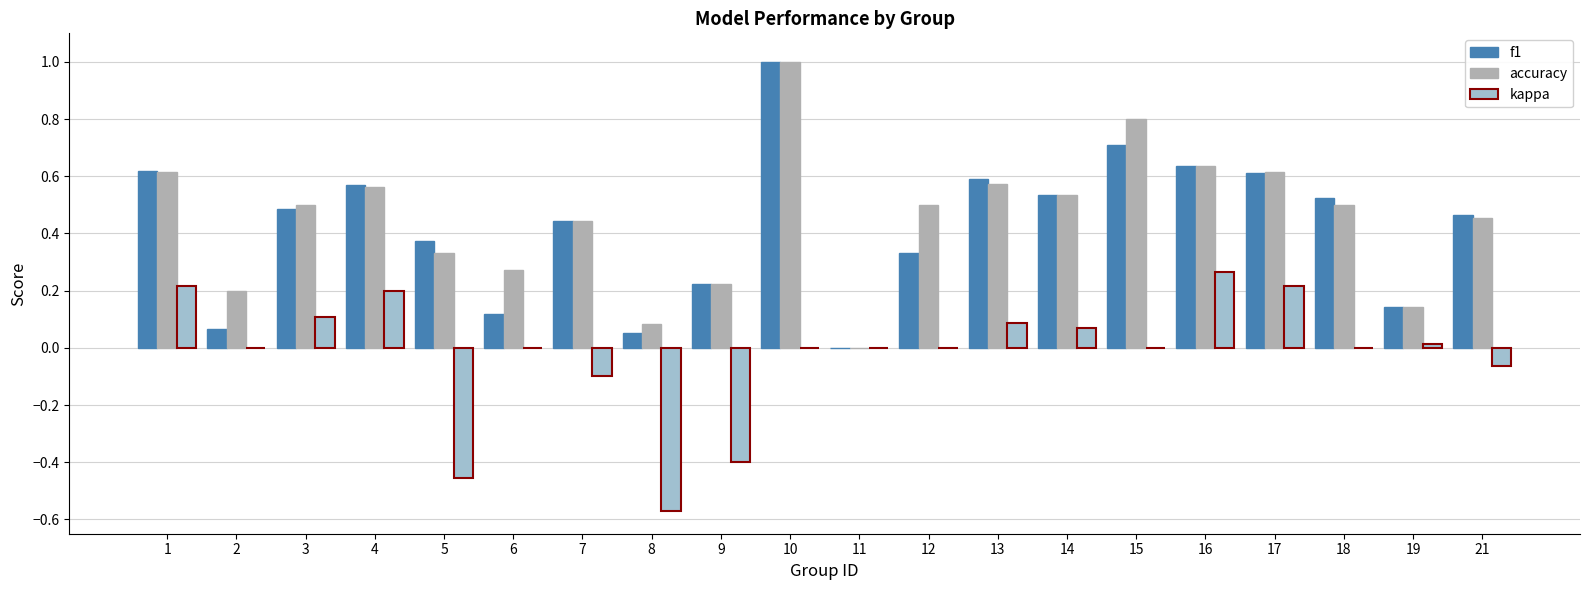

At which label is kappa closest to 0?

2